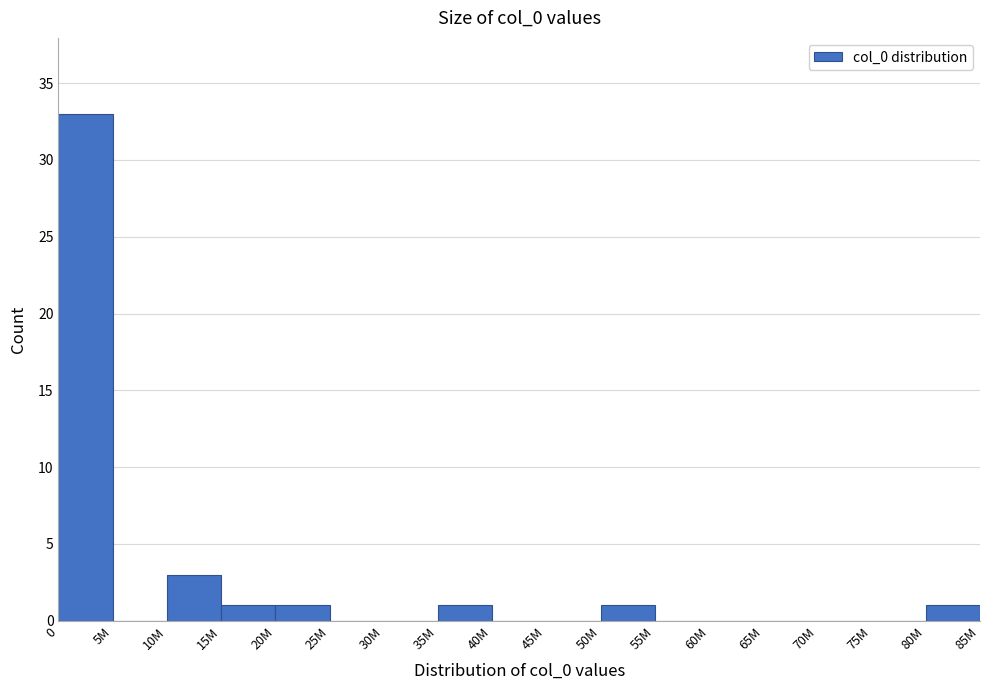

Reading left to right, list all the values displayed in this chart.

0=33	5M=0	10M=3	15M=1	20M=1	25M=0	30M=0	35M=1	40M=0	45M=0	50M=1	55M=0	60M=0	65M=0	70M=0	75M=0	80M=1